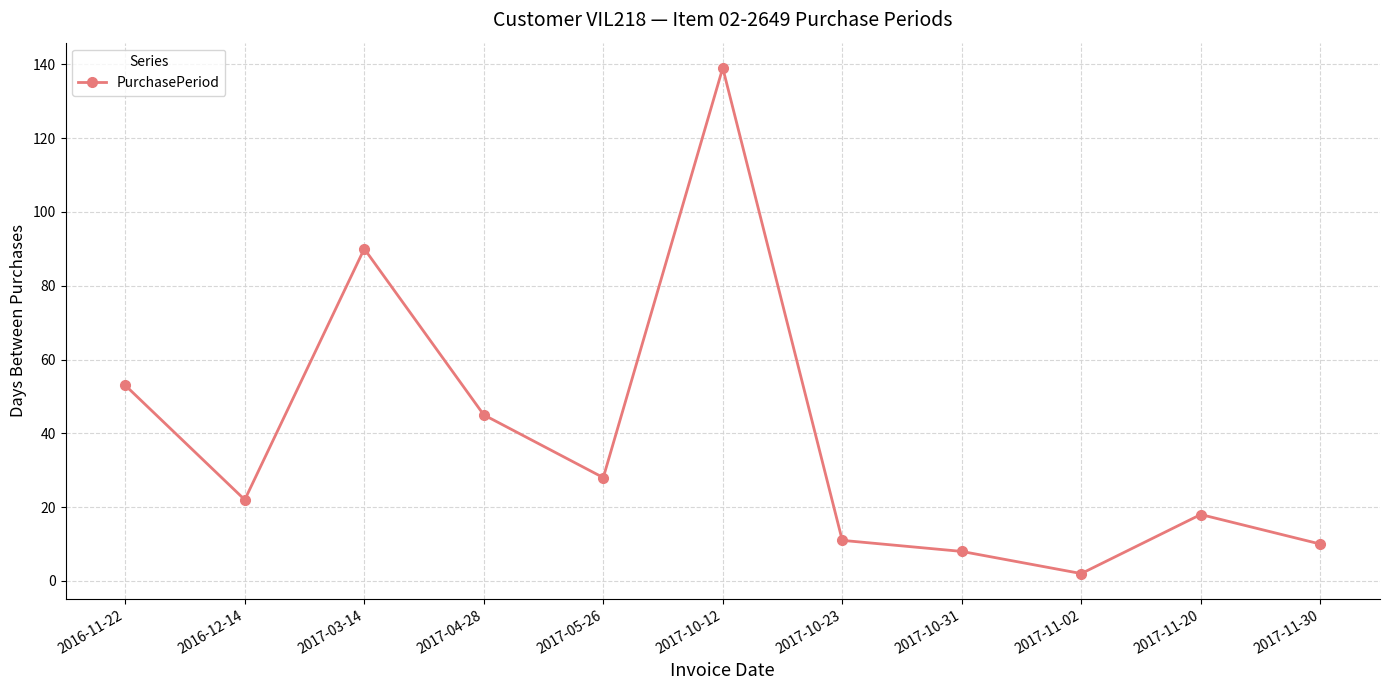

How many points are lower than both their immediate neighbors (excluding endpoints)?

3